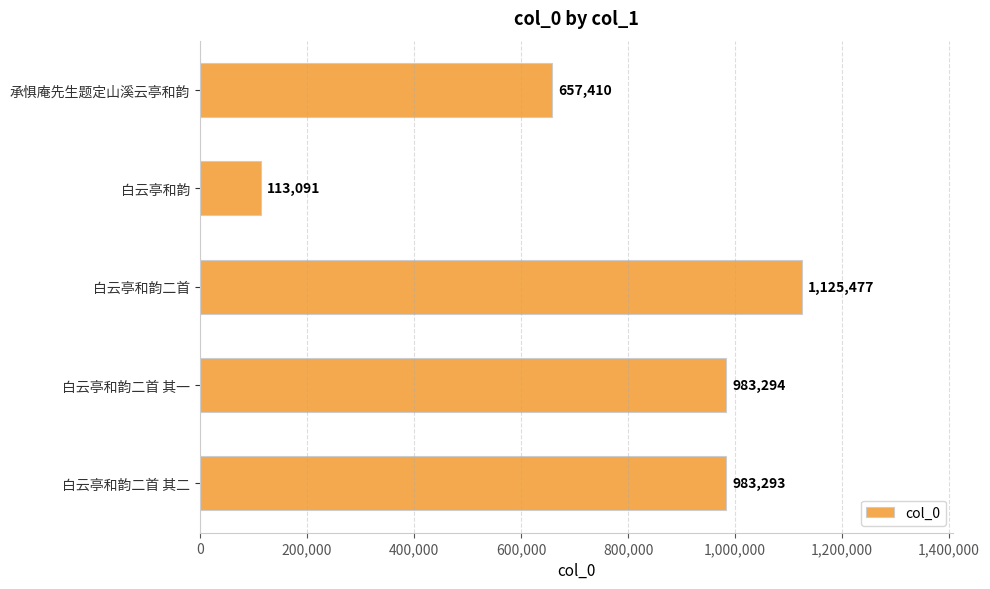

What is the difference between the second highest and second lowest values?

325884